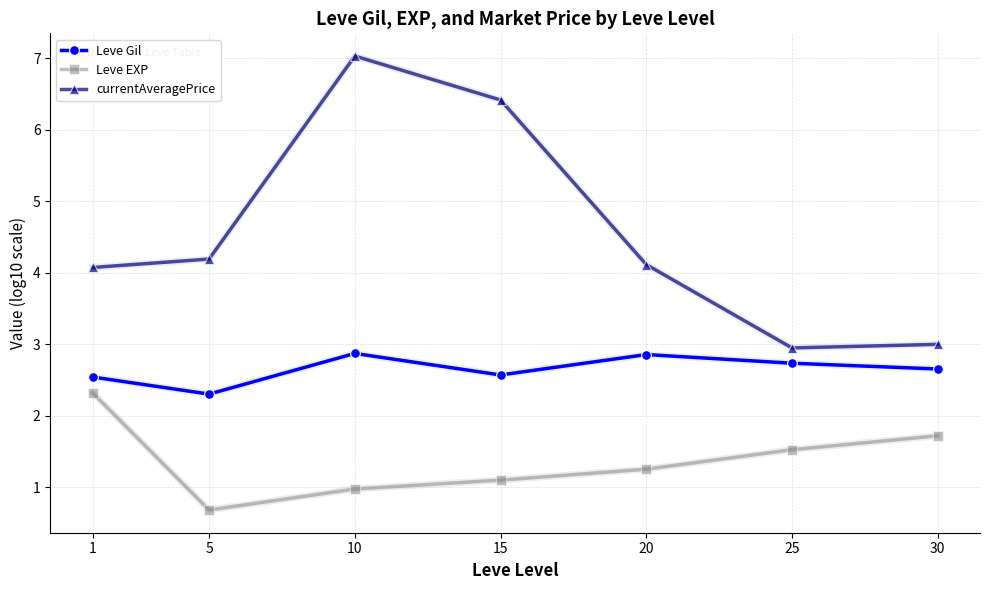

What is the approximate value of Leve Gil at 1?

2.5